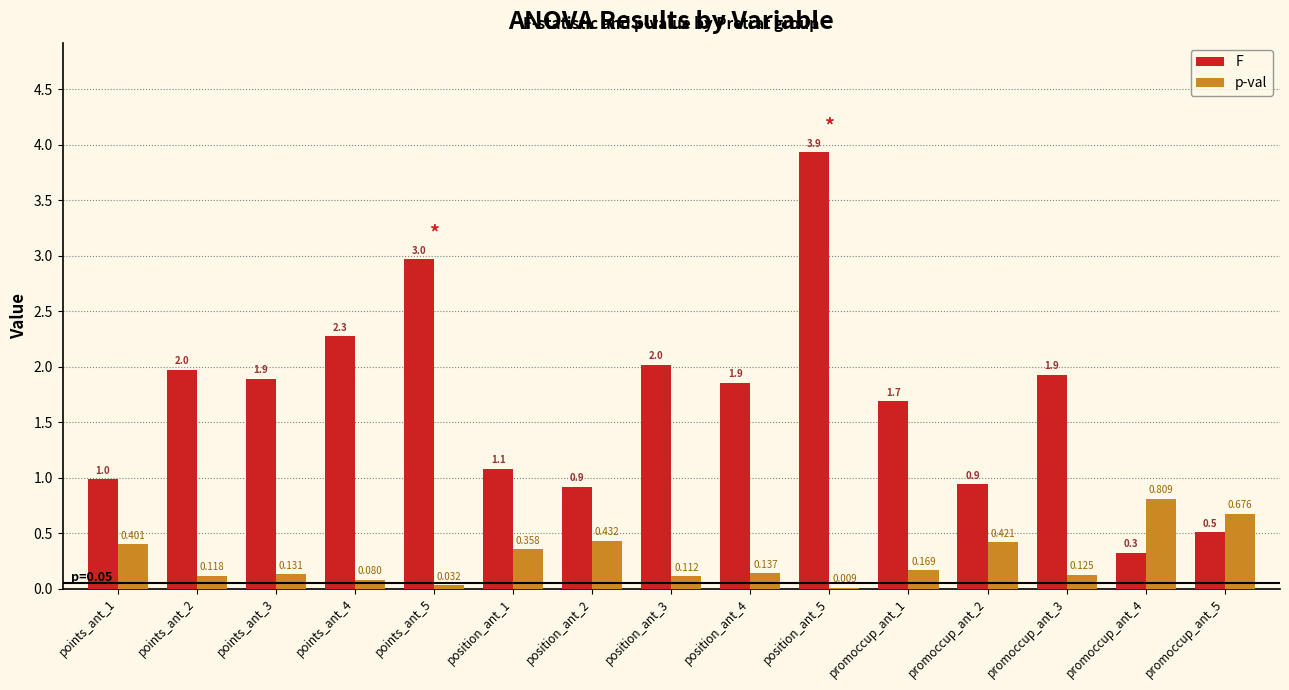

Between points_ant_3 and position_ant_2, which series saw the biggest shift?

F